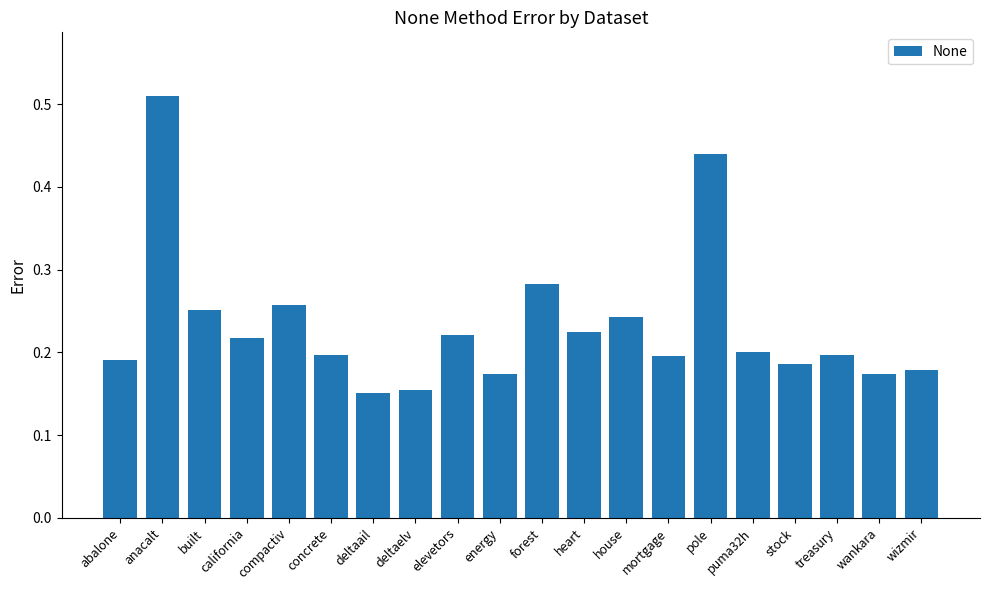

Count the values in the range 0 to 1.

20